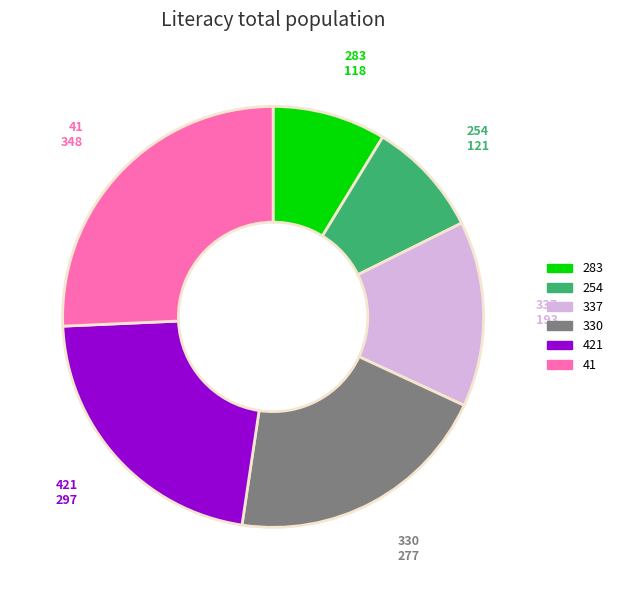

Which category has the biggest portion of the pie?

41